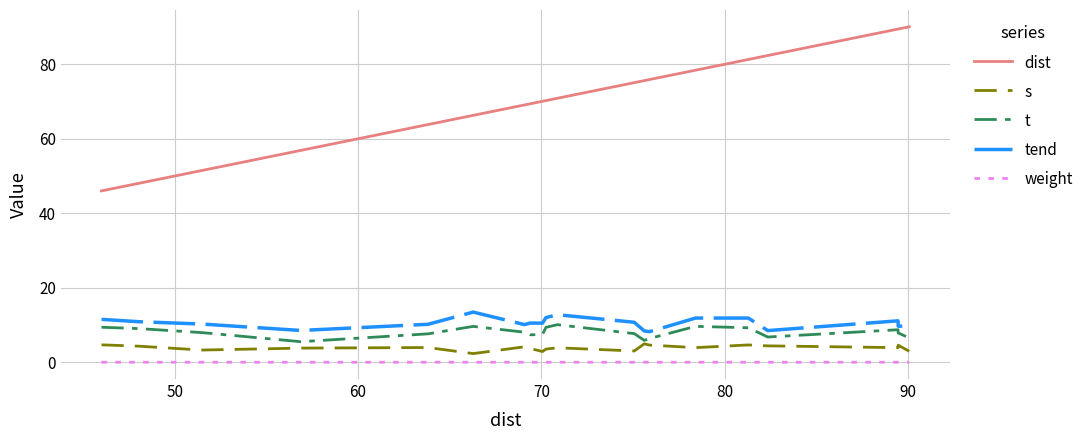

True or false: weight has more than 2 points higher than both neighbors.

True